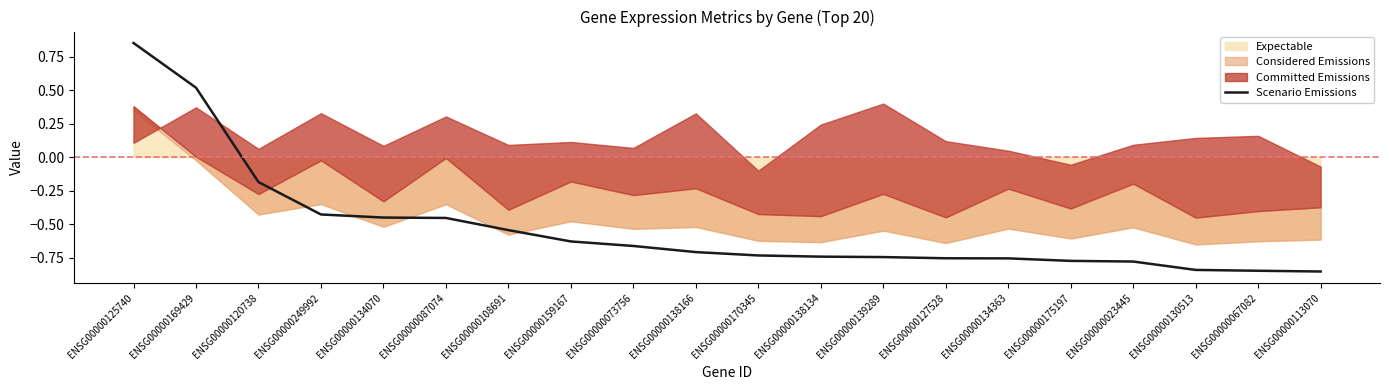

What is the label of the 6th point from the left?

ENSG00000087074